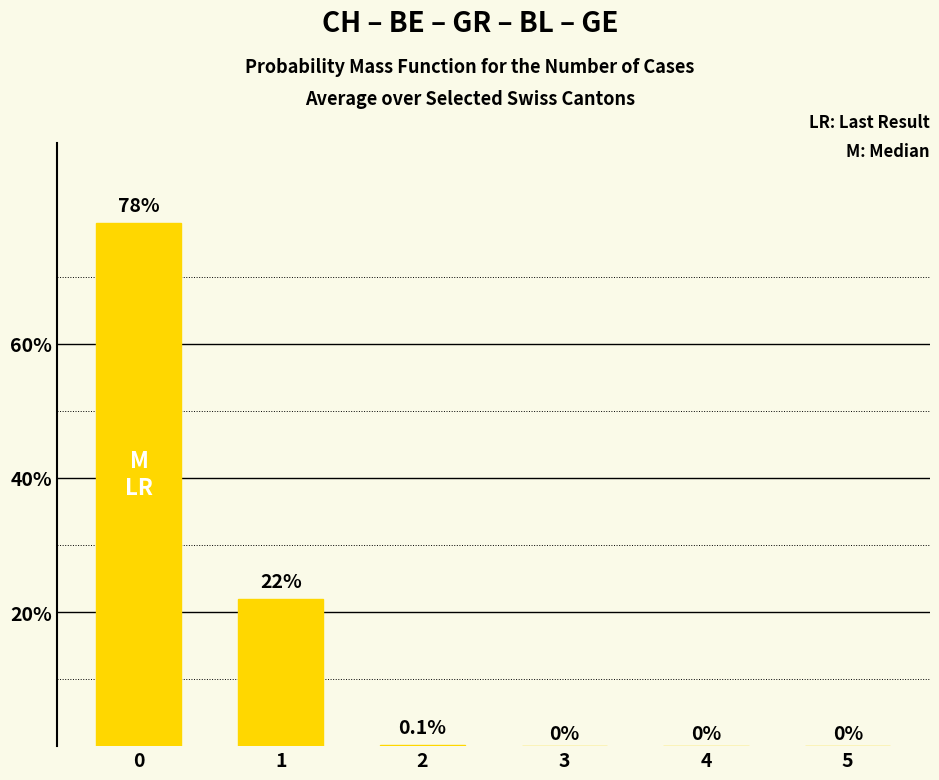

What is the change in value from 1 to 4?

-22.0